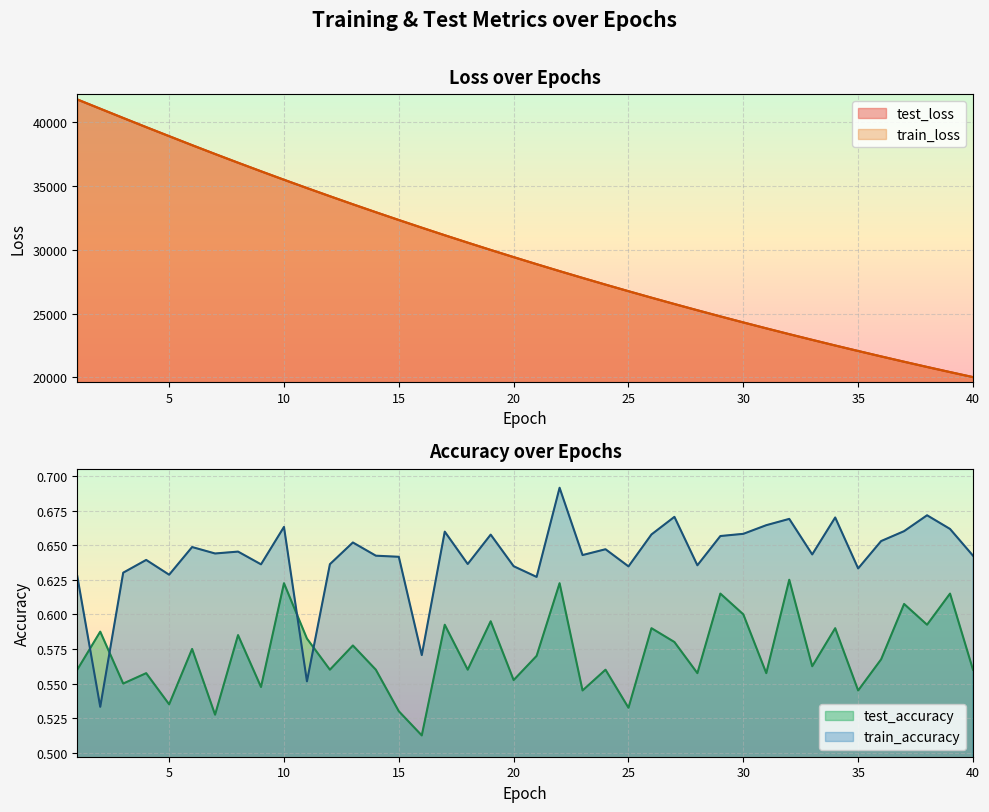

True or false: test_accuracy and train_loss cross at least once.

False